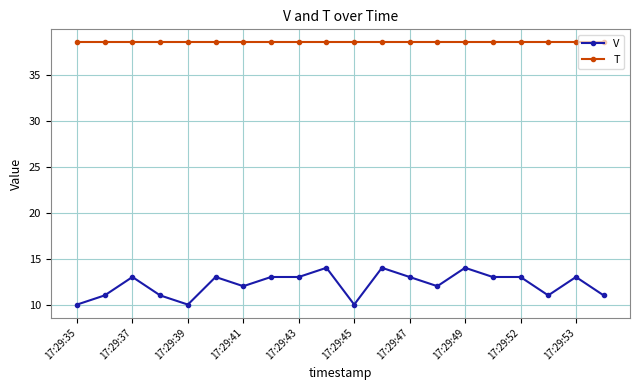

What is the minimum value shown in the chart?

10.0